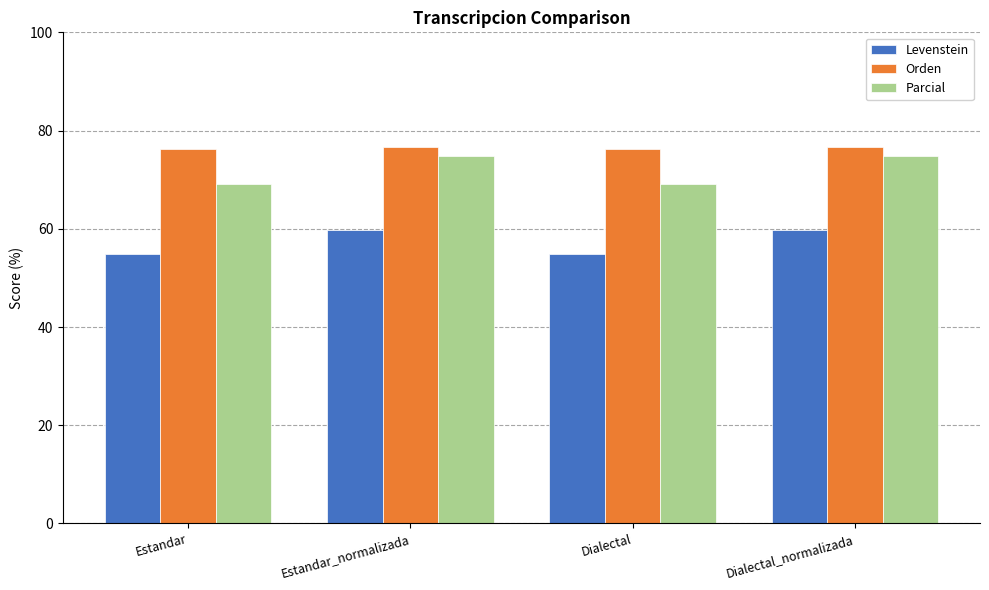

True or false: Orden has a value of 76.2 at Dialectal.

True